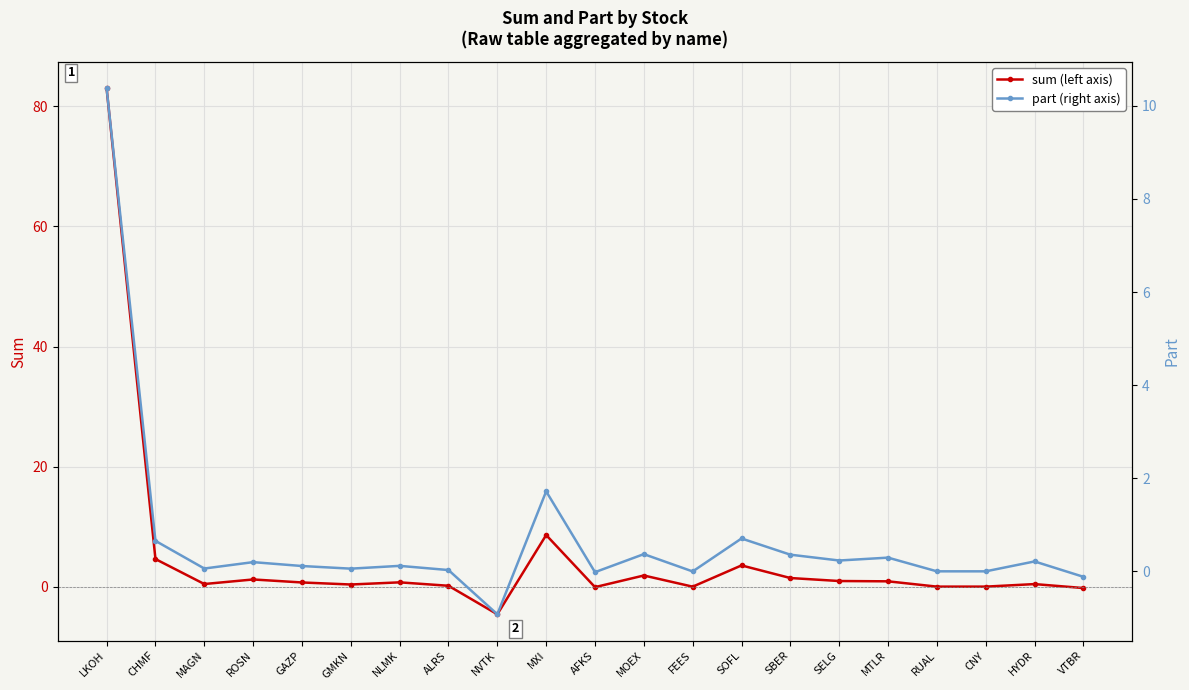

Where do sum and part first cross each other?

ALRS and NVTK